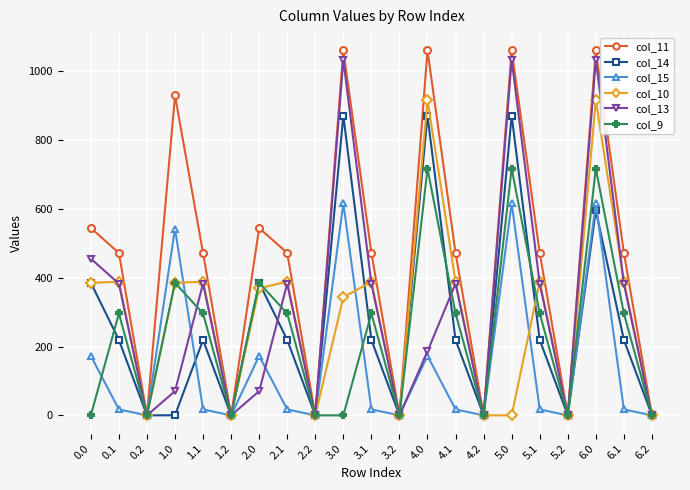

How many lines are shown in the chart?

6